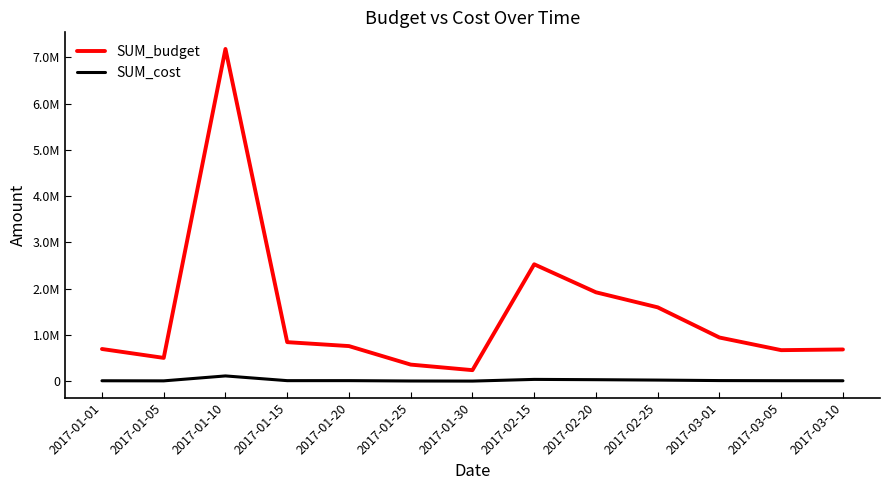

List the series in order of their peak value, lowest first.

SUM_cost, SUM_budget